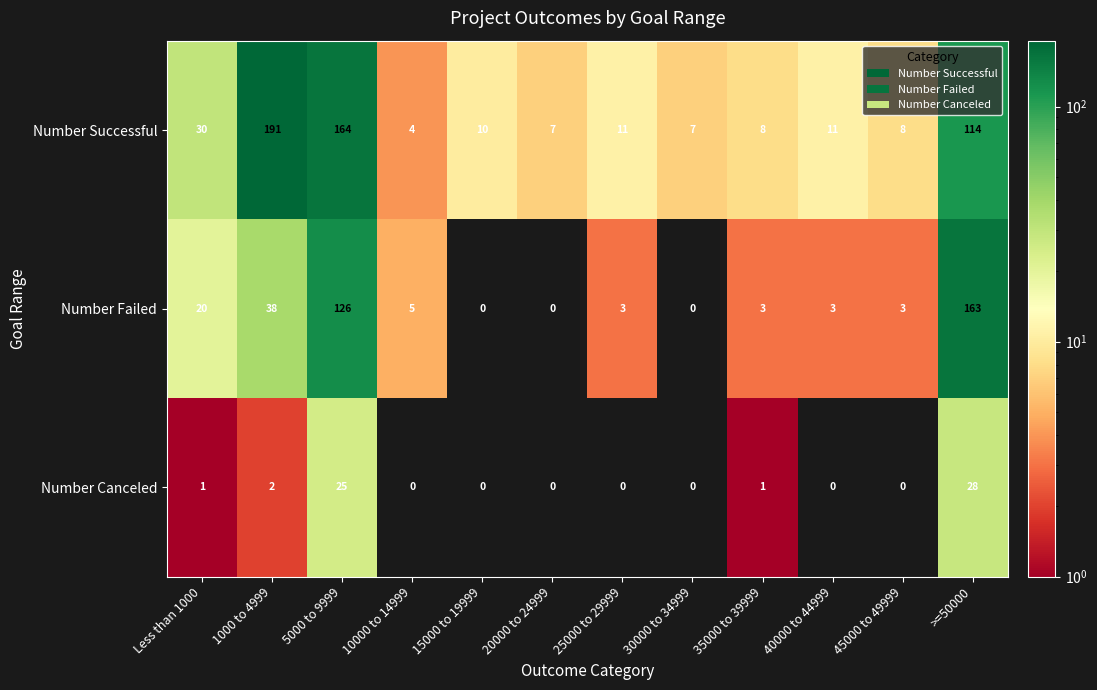

What is the average value of the Number Successful series?

47